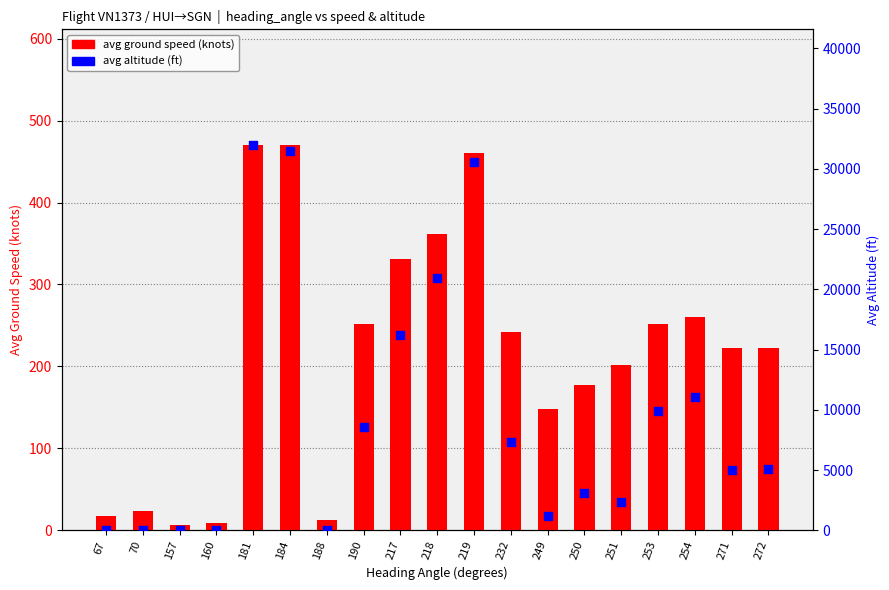

What is the total value across all series at 271?

5247.3